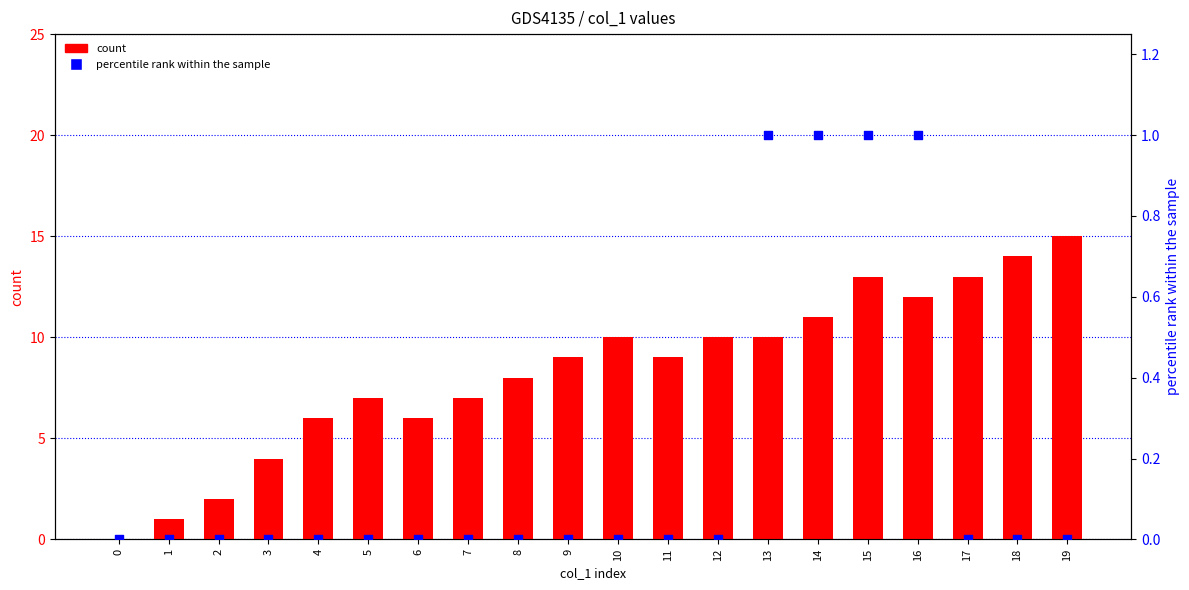

At how many categories does at least one series exceed 10?

6